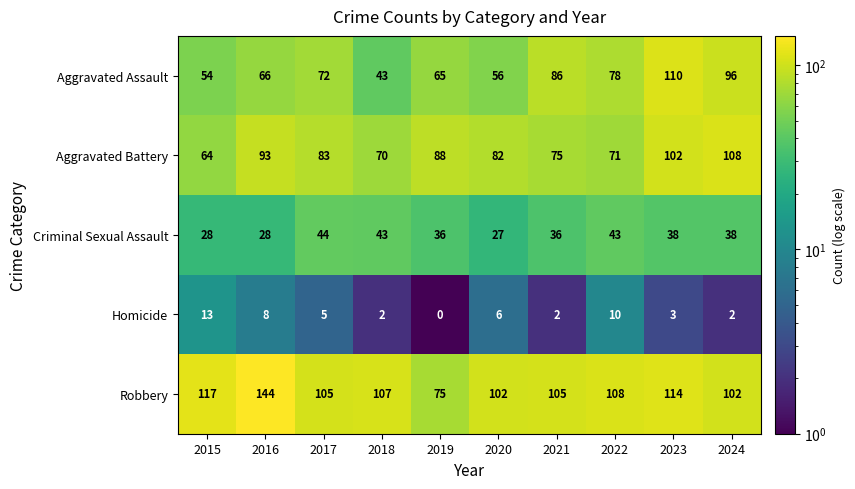

At which label is Aggravated Assault closest to 76?

2022